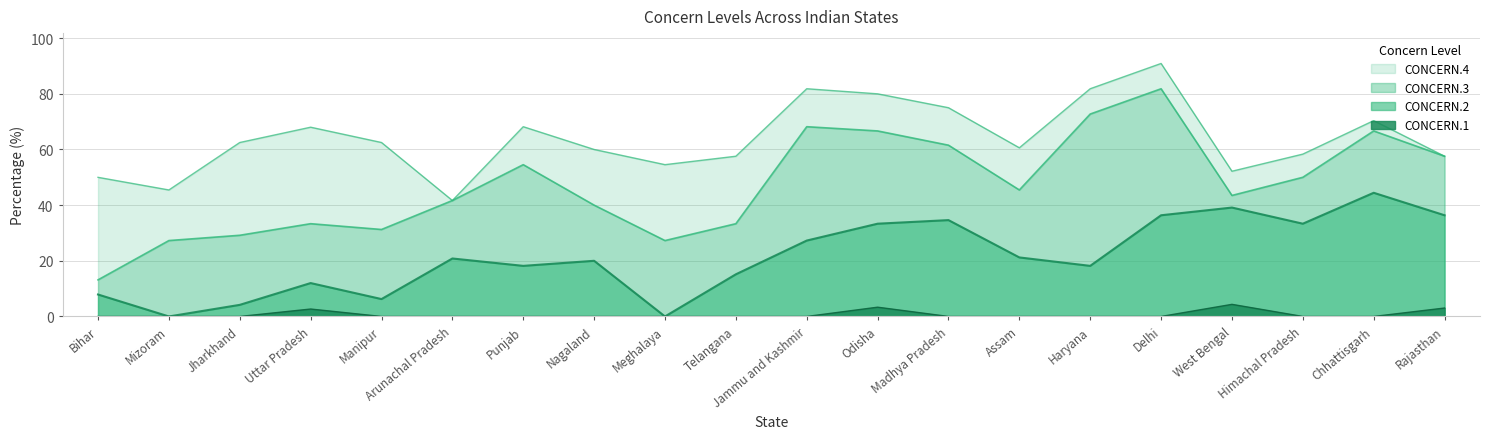

What is the label of the 4th point from the right?

West Bengal